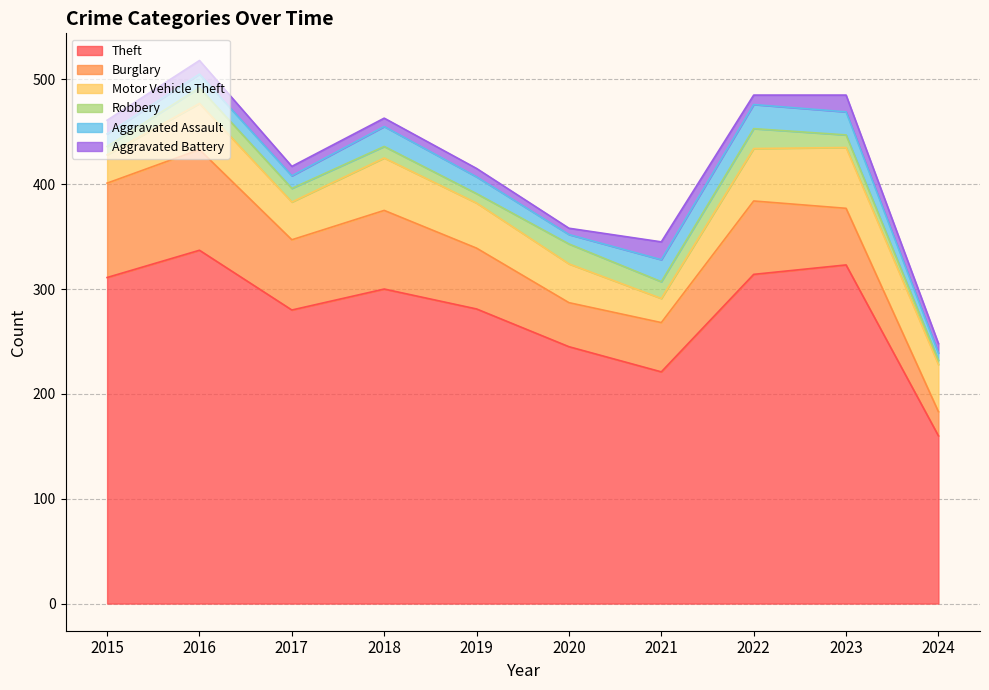

Which has a higher value, 2018 or 2016?

2016